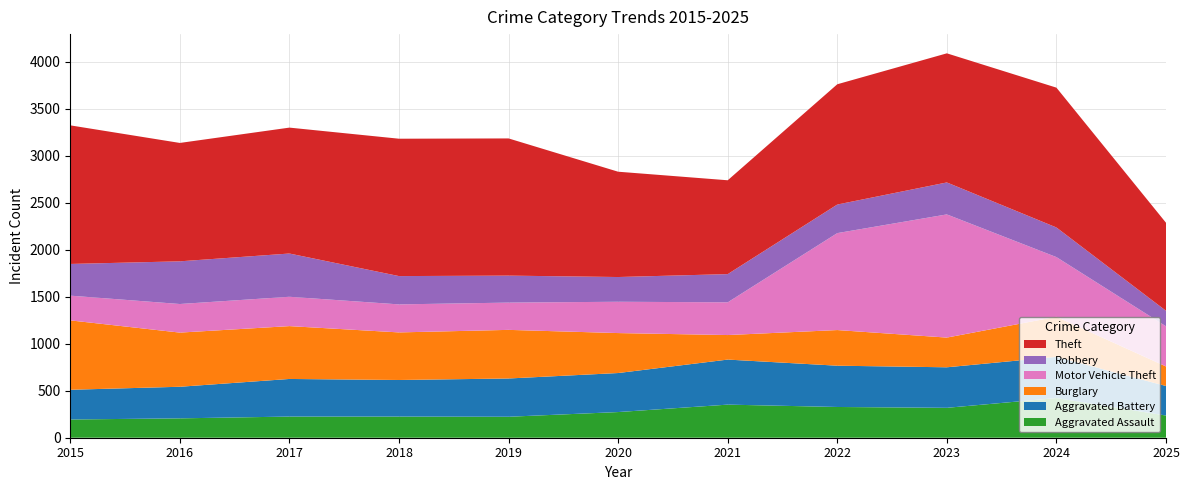

Reading right to left, transcribe all the data shown in this chart.

Aggravated Assault: 236	422	318	327	352	273	223	225	225	206	194
Aggravated Battery: 314	438	431	439	479	415	407	389	400	336	316
Burglary: 208	426	316	379	261	425	517	506	562	576	738
Motor Vehicle Theft: 427	635	1310	1031	348	333	290	298	312	304	263
Robbery: 165	315	340	304	300	263	287	301	460	454	337
Theft: 936	1487	1373	1279	998	1120	1459	1461	1339	1259	1474